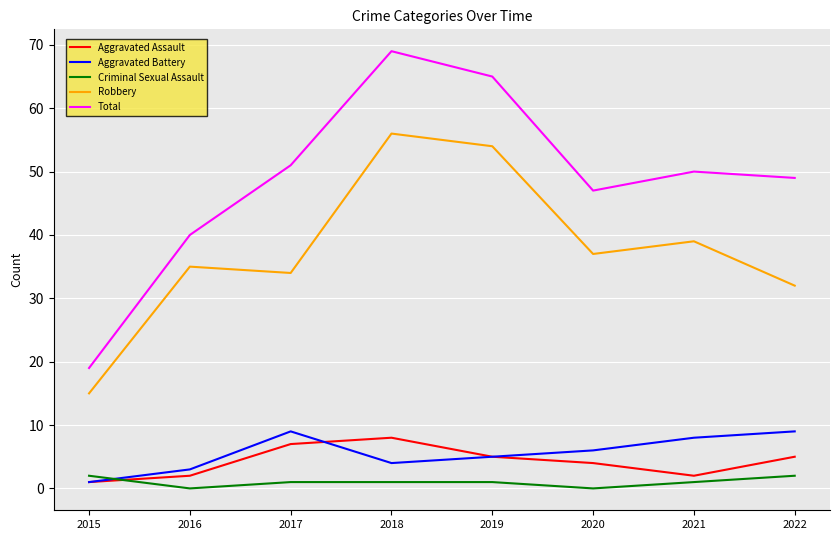

True or false: Aggravated Assault and Criminal Sexual Assault intersect in this chart.

True